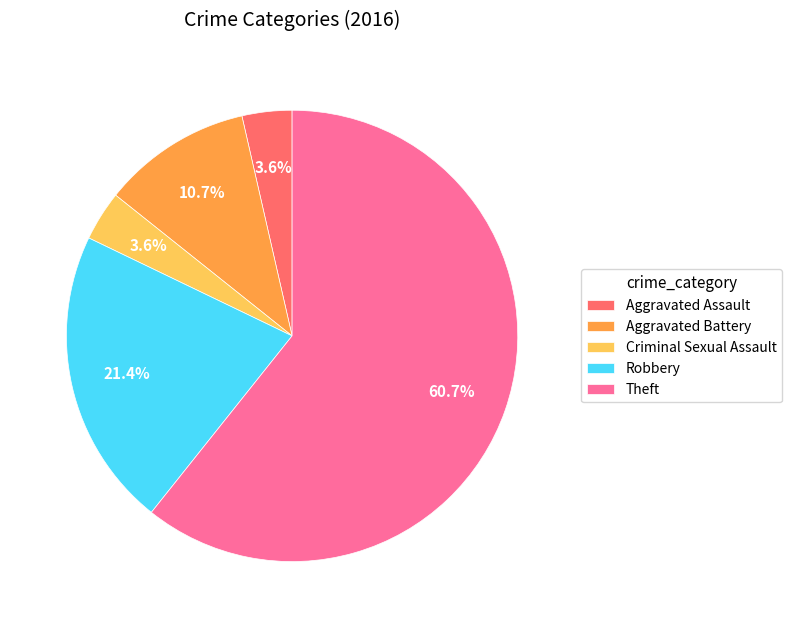

Approximately how many times larger is the value at Aggravated Assault compared to Criminal Sexual Assault?

1.0